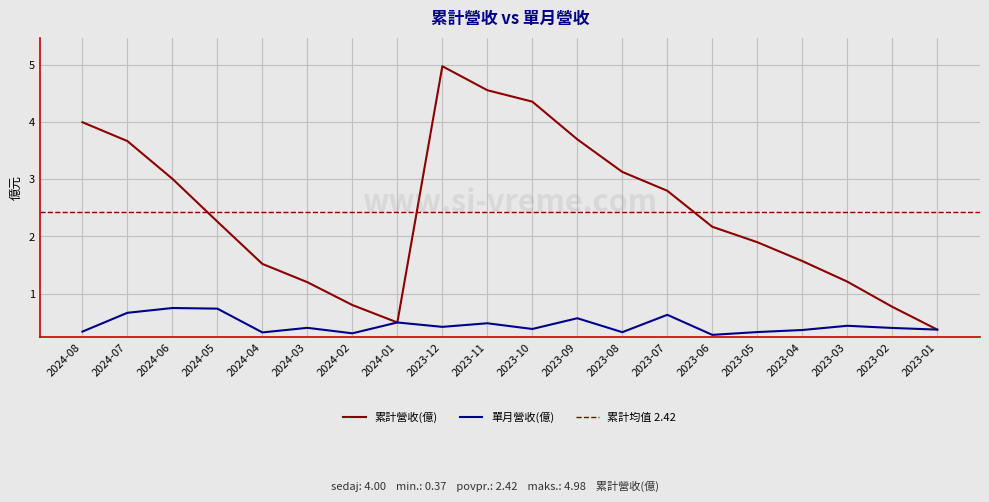

What is the minimum value shown in the chart?

0.3